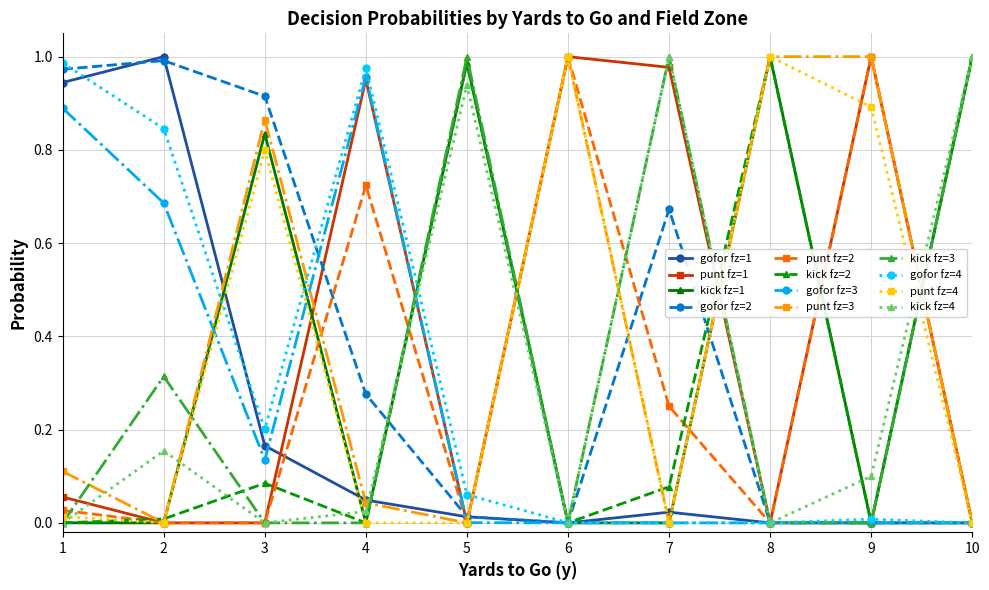

Is the value of kick fz=4 at 10 greater than the value of punt fz=1 at 8?

Yes